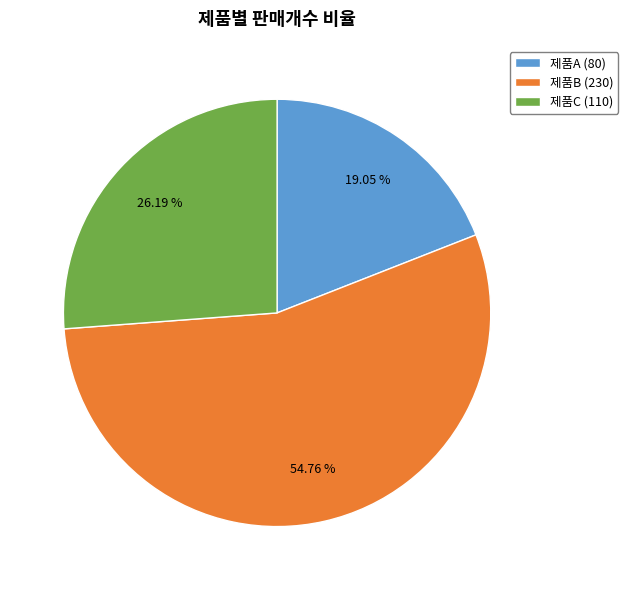

Which slice is the largest?

제품B